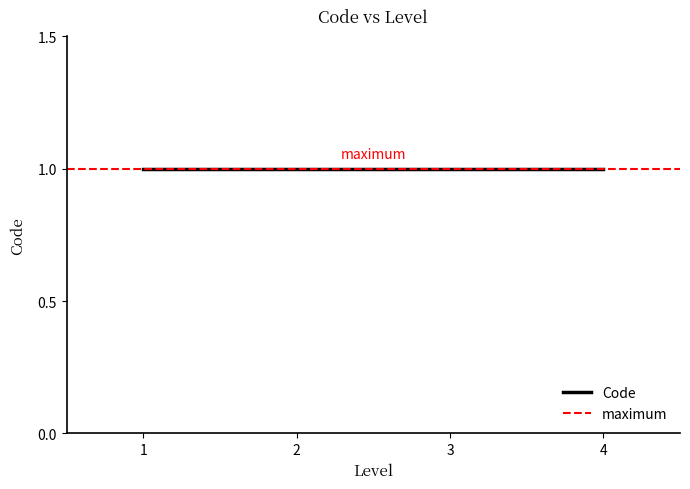

How many values exceed 3?

1